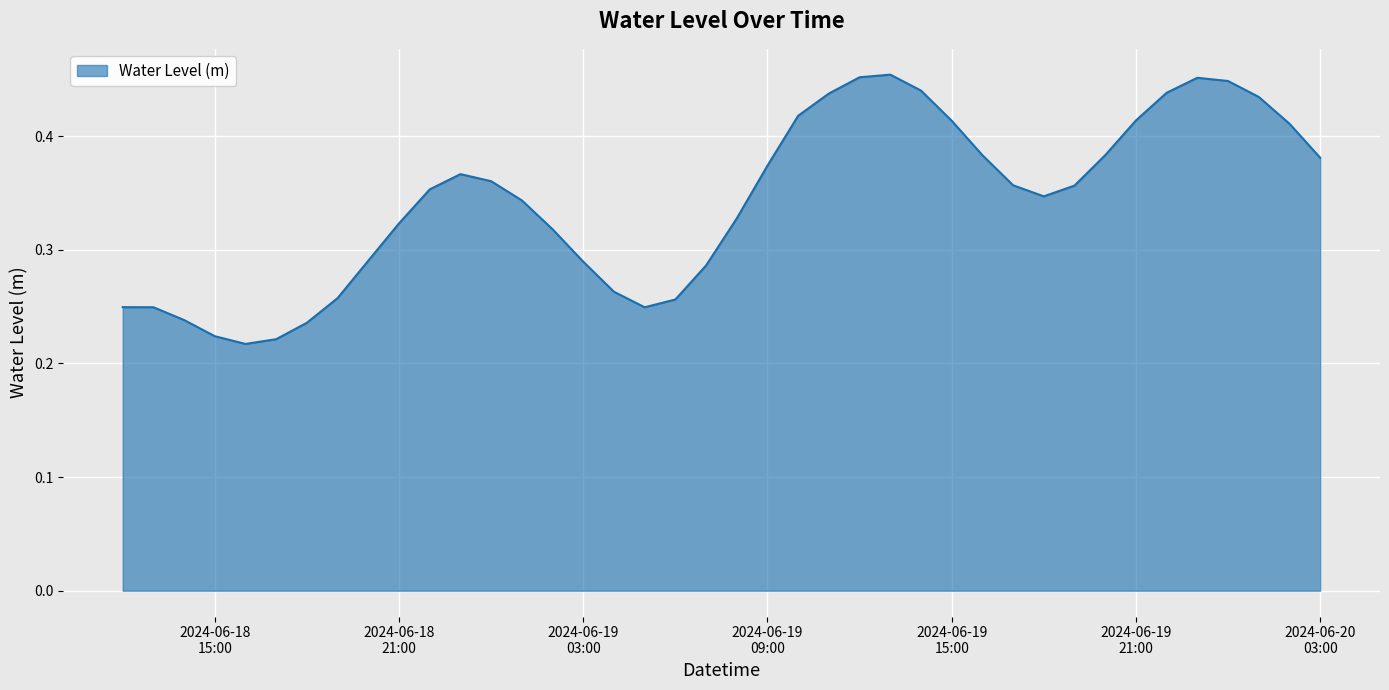

How many values are between 0 and 1?

40